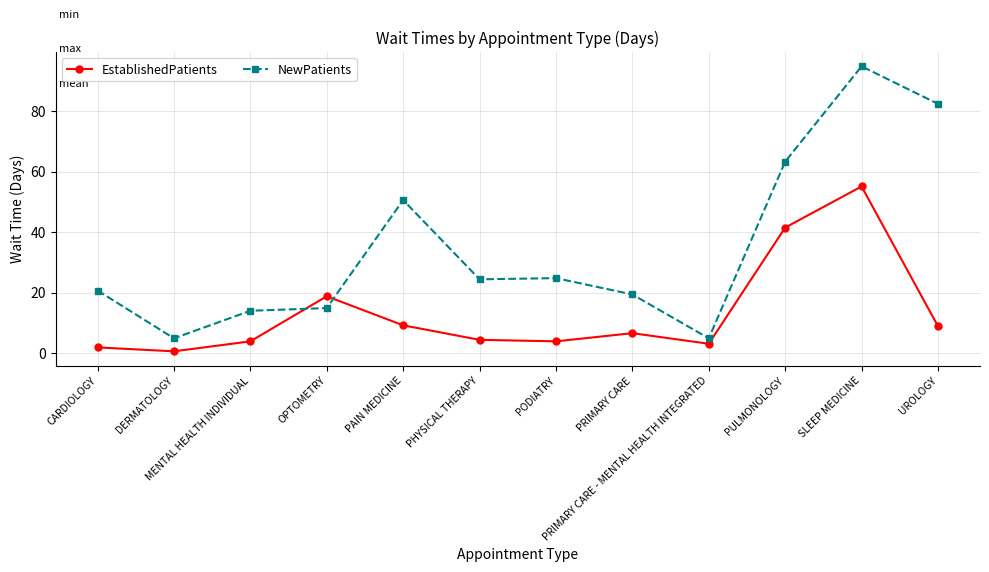

Where is the first local minimum for NewPatients?

DERMATOLOGY